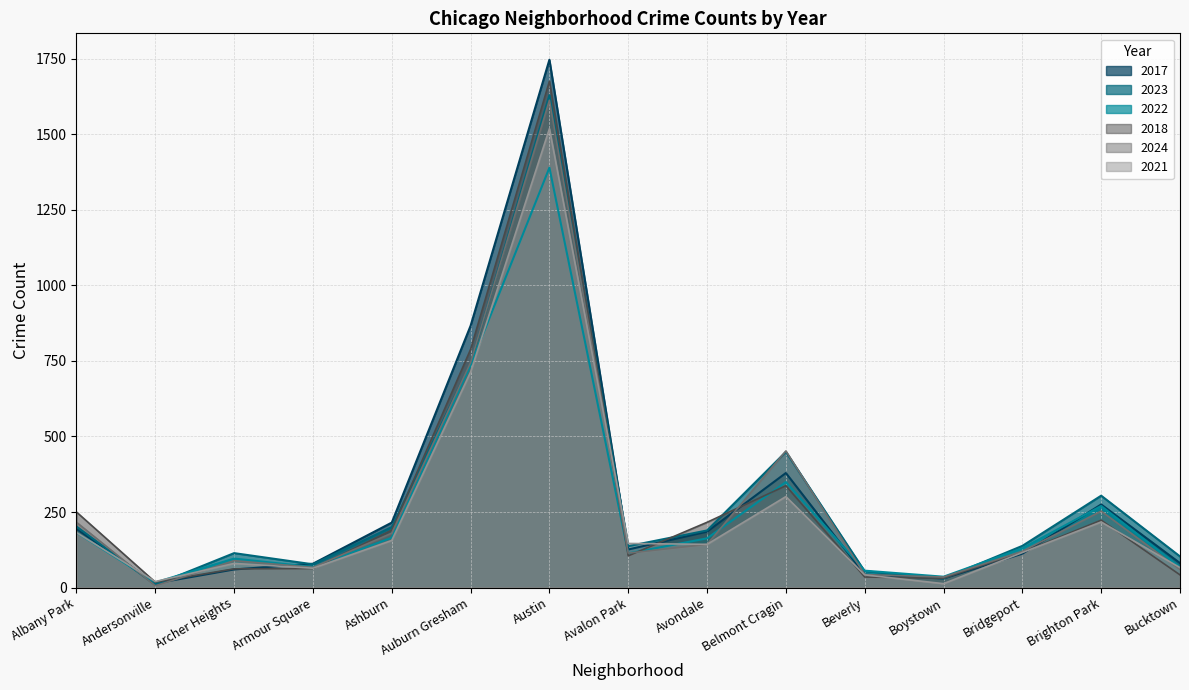

Rank the categories by 2022 value from highest to lowest.

Austin, Auburn Gresham, Belmont Cragin, Brighton Park, Albany Park, Ashburn, Avondale, Bridgeport, Avalon Park, Archer Heights, Armour Square, Bucktown, Beverly, Boystown, Andersonville